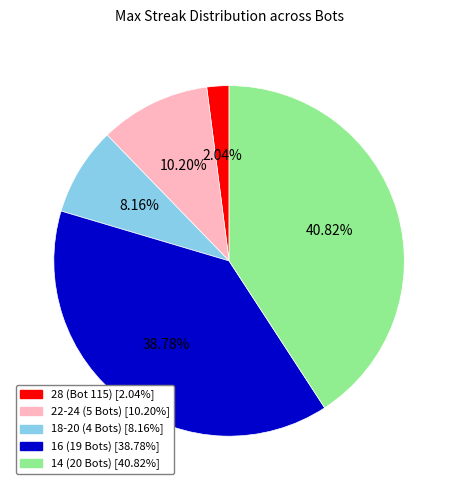

Is there any slice that represents more than half of the pie?

No